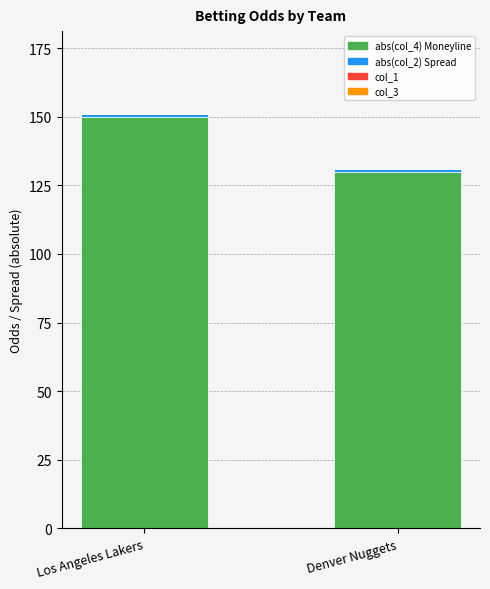

List the labels in order of abs(col_4) Moneyline value, smallest first.

Denver Nuggets, Los Angeles Lakers